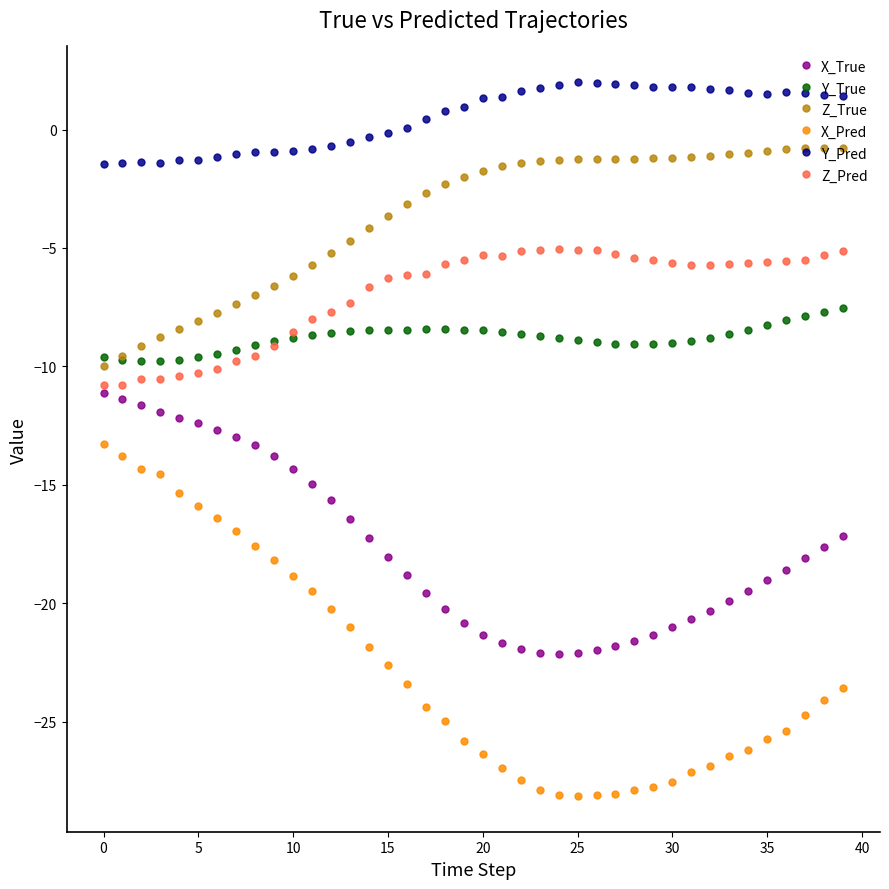

Rank the series by their maximum value, from highest to lowest.

Y_Pred, Z_True, Z_Pred, Y_True, X_True, X_Pred